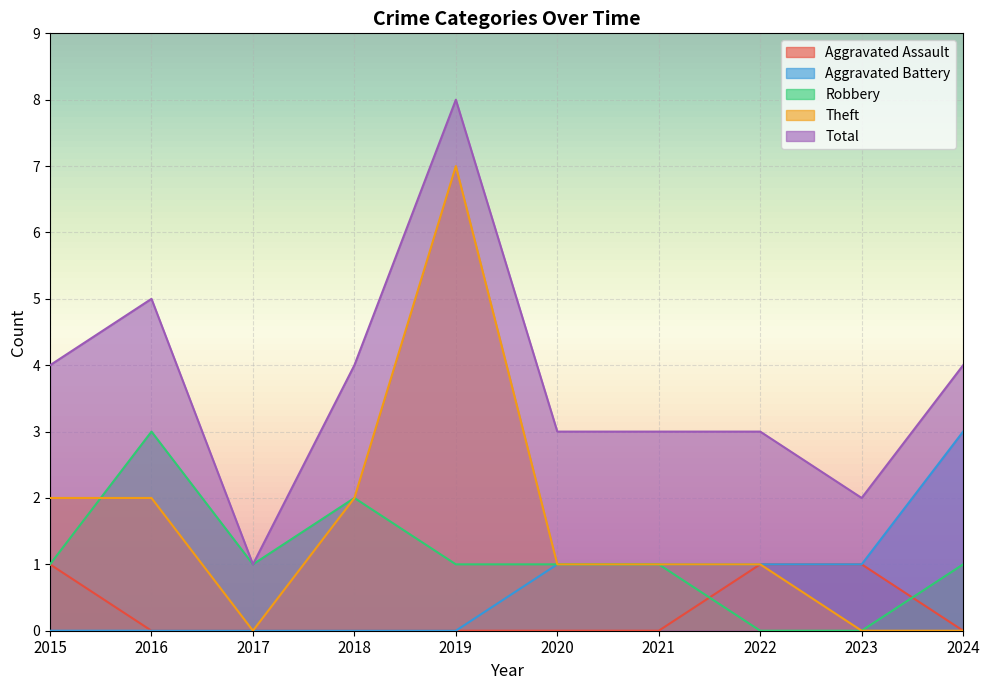

Reading right to left, extract all data points from this chart.

Aggravated Assault: 0	1	1	0	0	0	0	0	0	1
Aggravated Battery: 3	1	1	1	1	0	0	0	0	0
Robbery: 1	0	0	1	1	1	2	1	3	1
Theft: 0	0	1	1	1	7	2	0	2	2
Total: 4	2	3	3	3	8	4	1	5	4